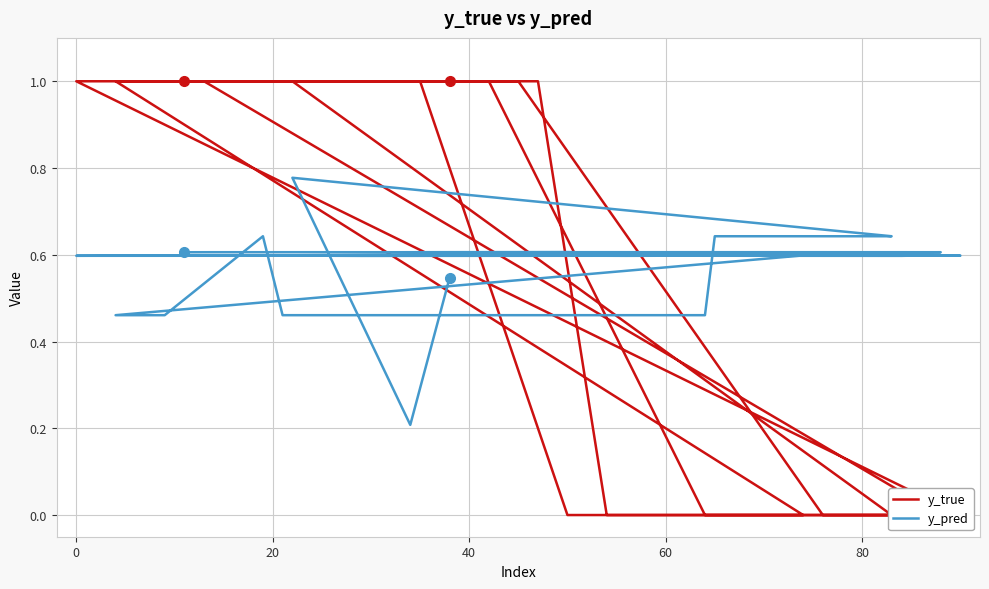

At 20, list the series in order from largest to smallest.

y_true, y_pred